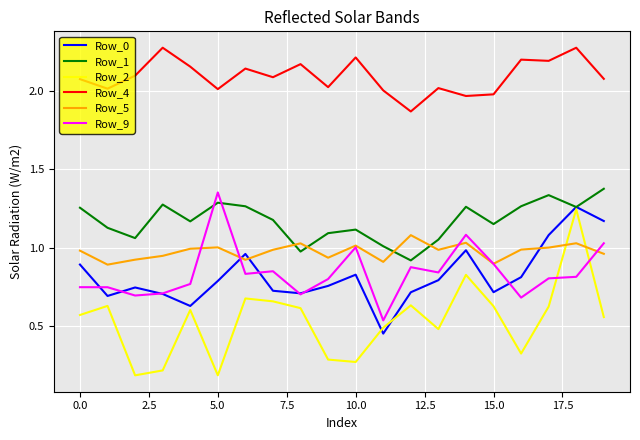

Which series has the largest total across all categories?

Row_4